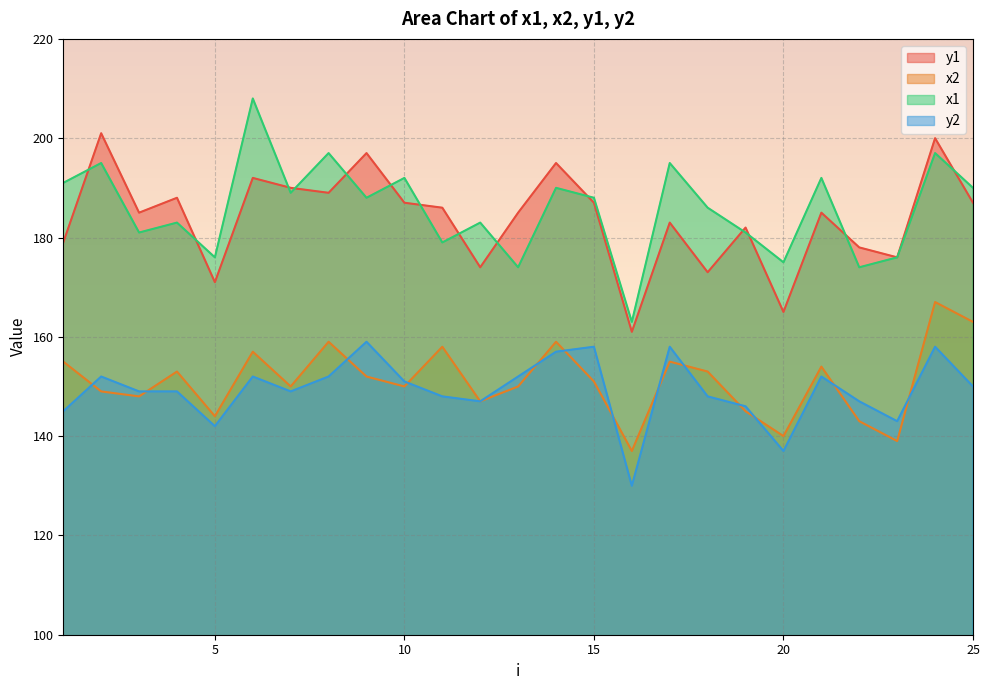

Between 9 and 21, which is larger?

9